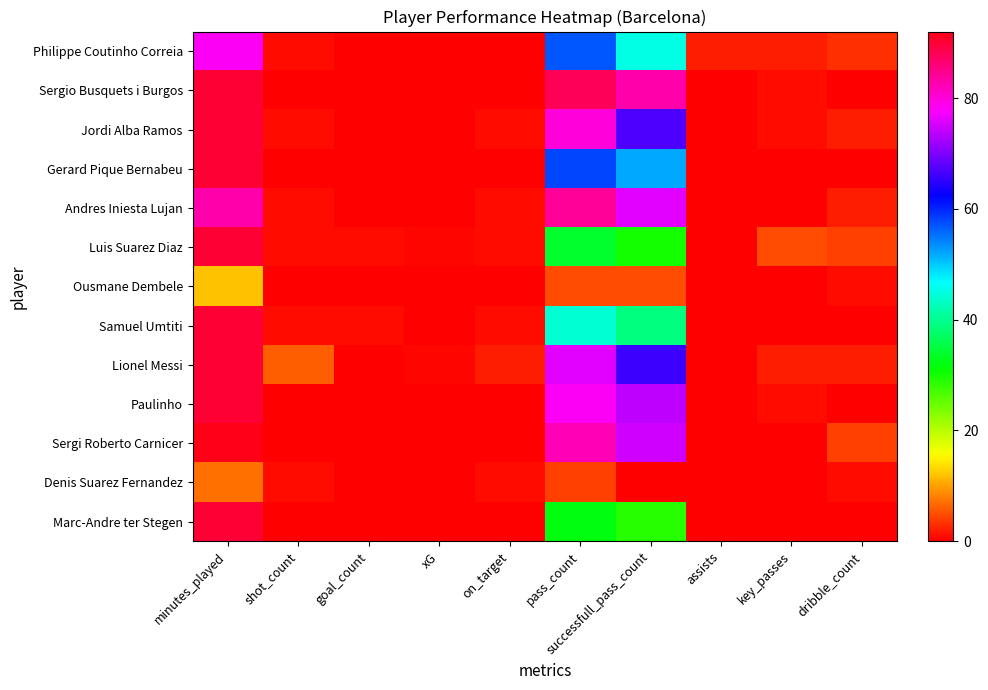

At which category is the sum across all series the highest?

minutes_played